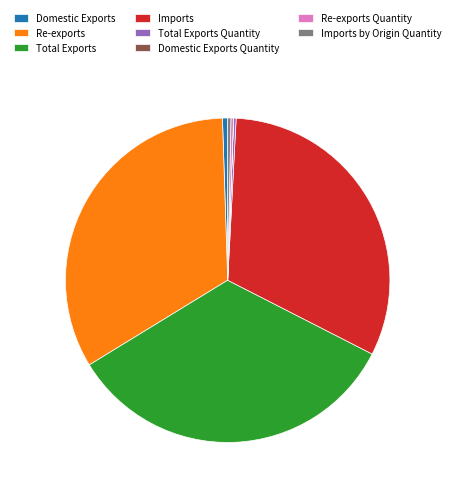

Does any single category account for the majority?

No